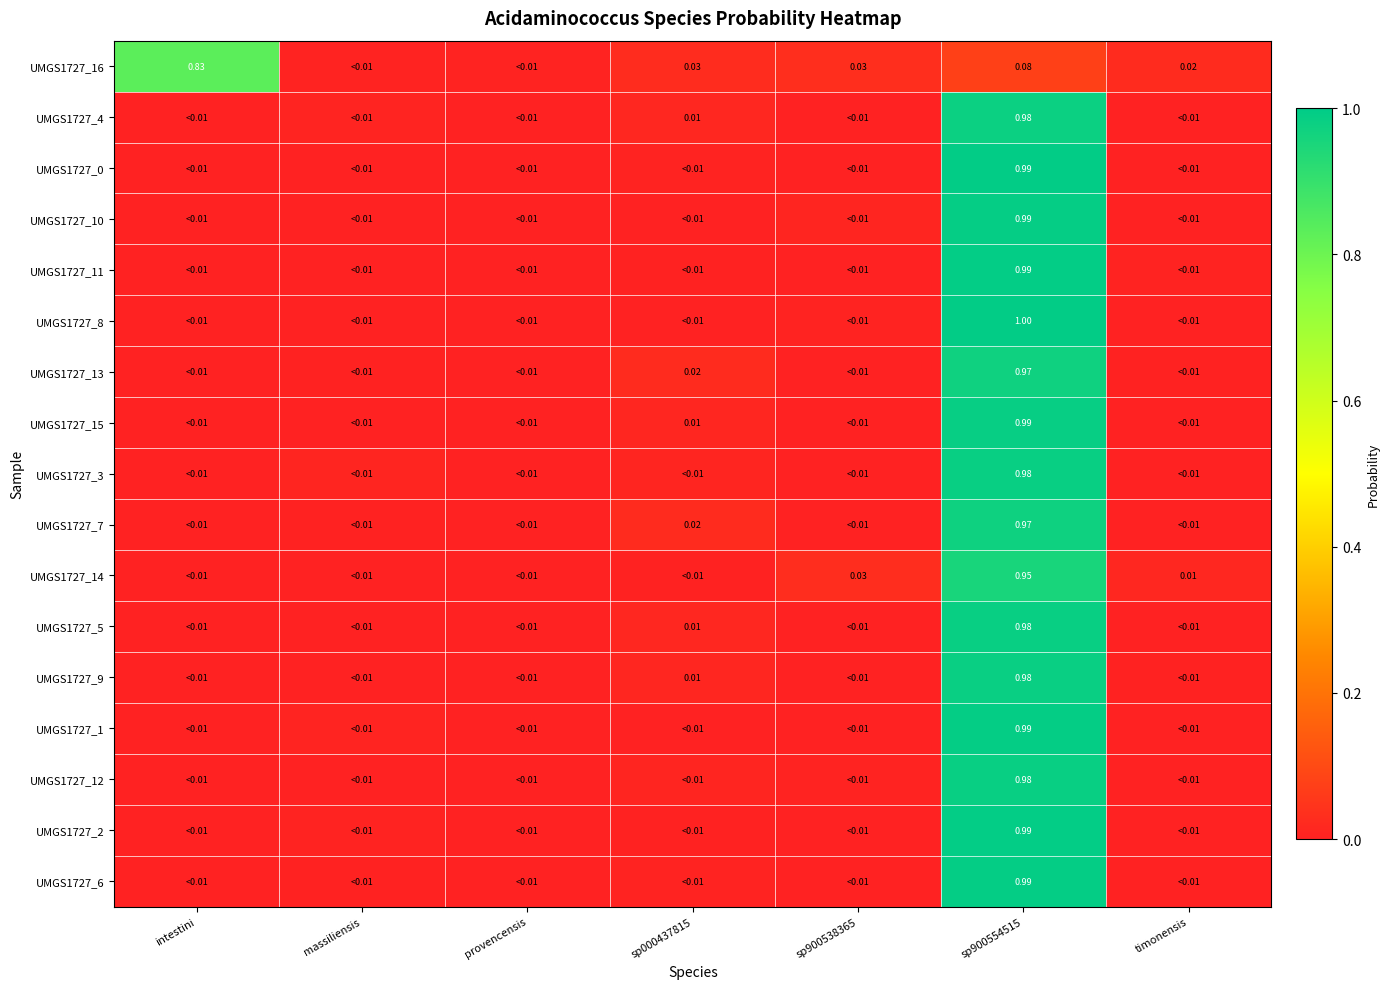

At which category is the sum across all series the highest?

sp900554515